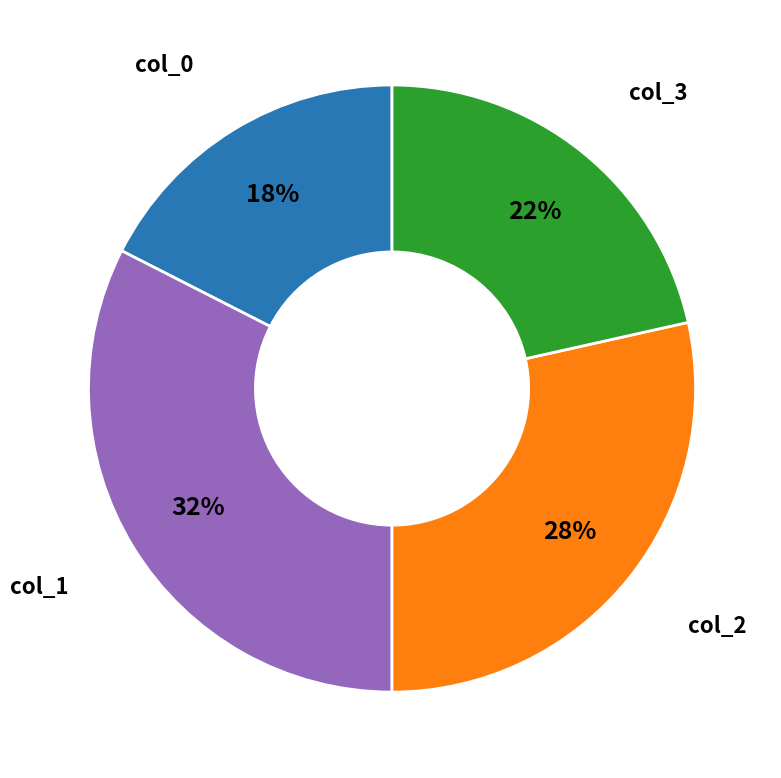

Do col_2 and col_0 together represent more than half of the pie?

No